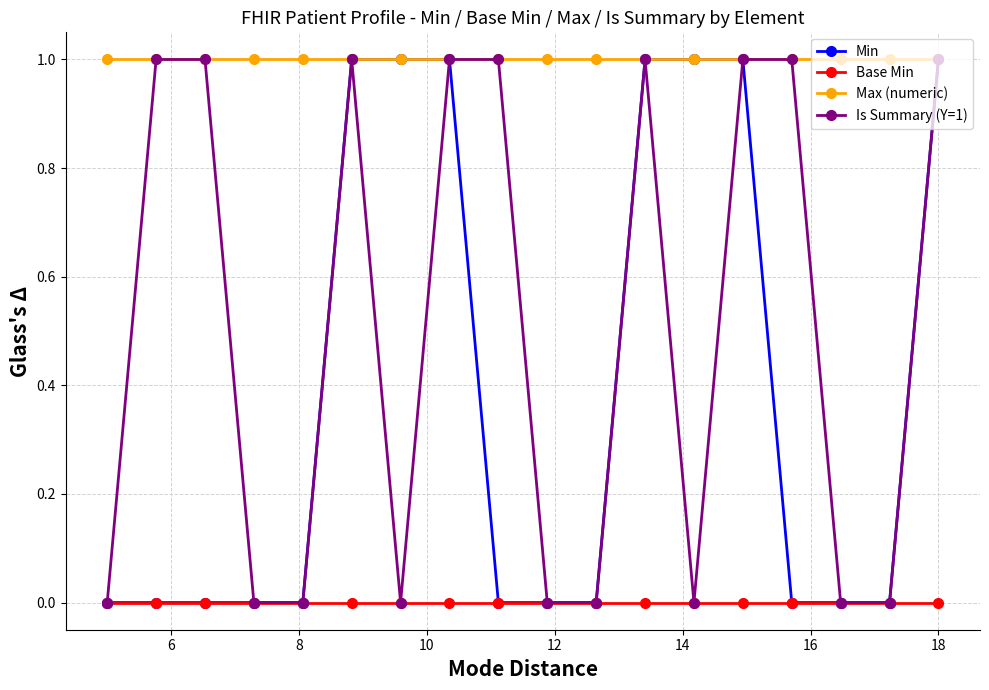

Which series has the largest total across all categories?

Max (numeric)